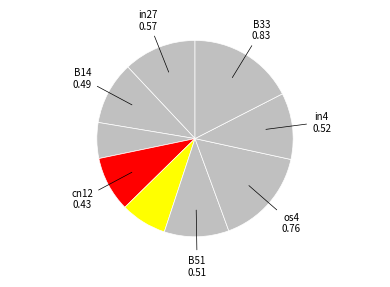

How many slices are in this pie chart?

9